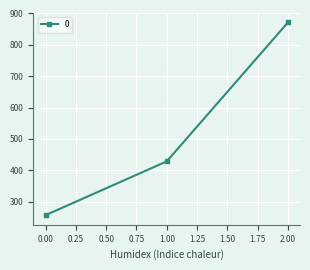

How many lines are shown in the chart?

1